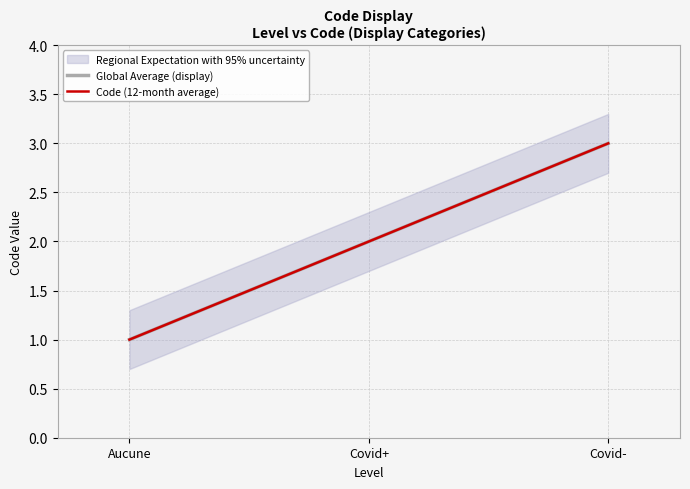

Count the number of data series in this chart.

2